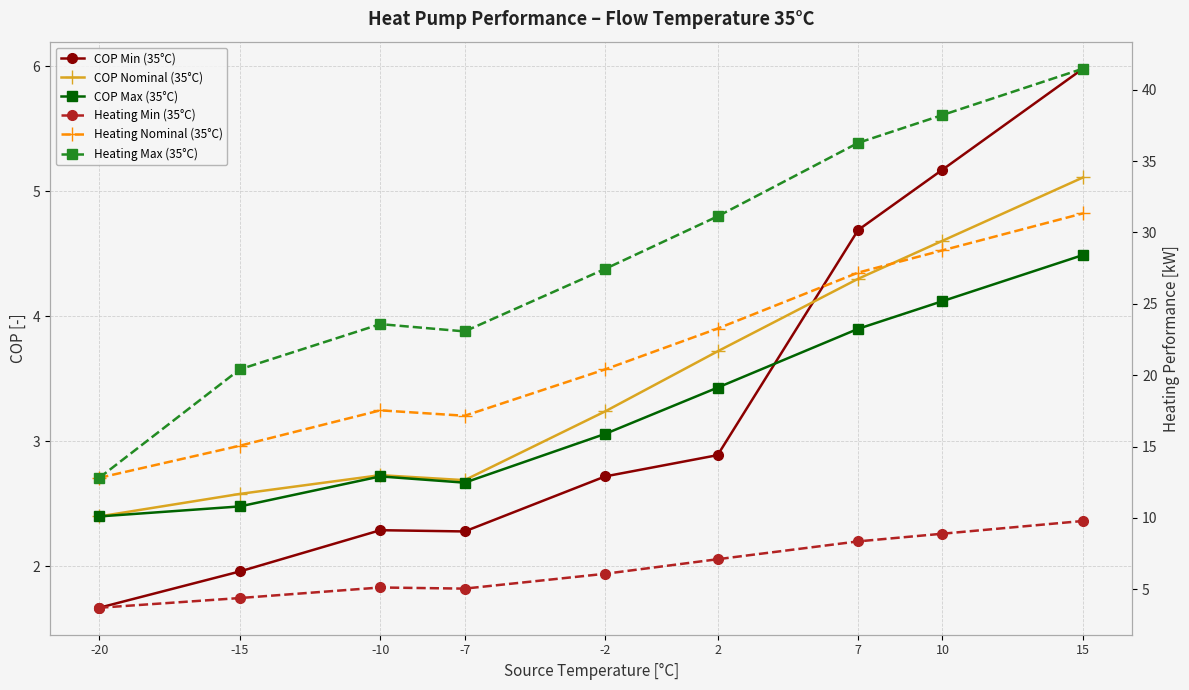

How many interior local peaks does the Heating Max (35°C) series have?

1